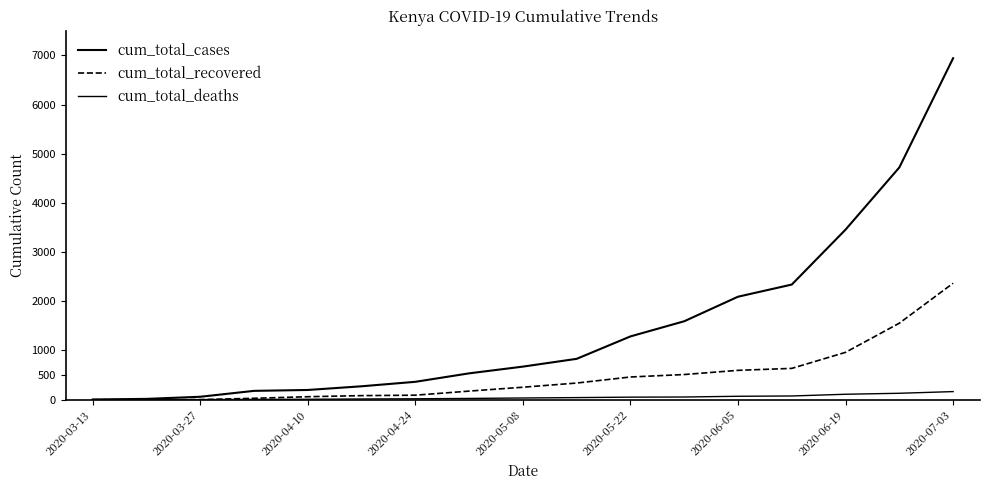

How many lines are shown in the chart?

3